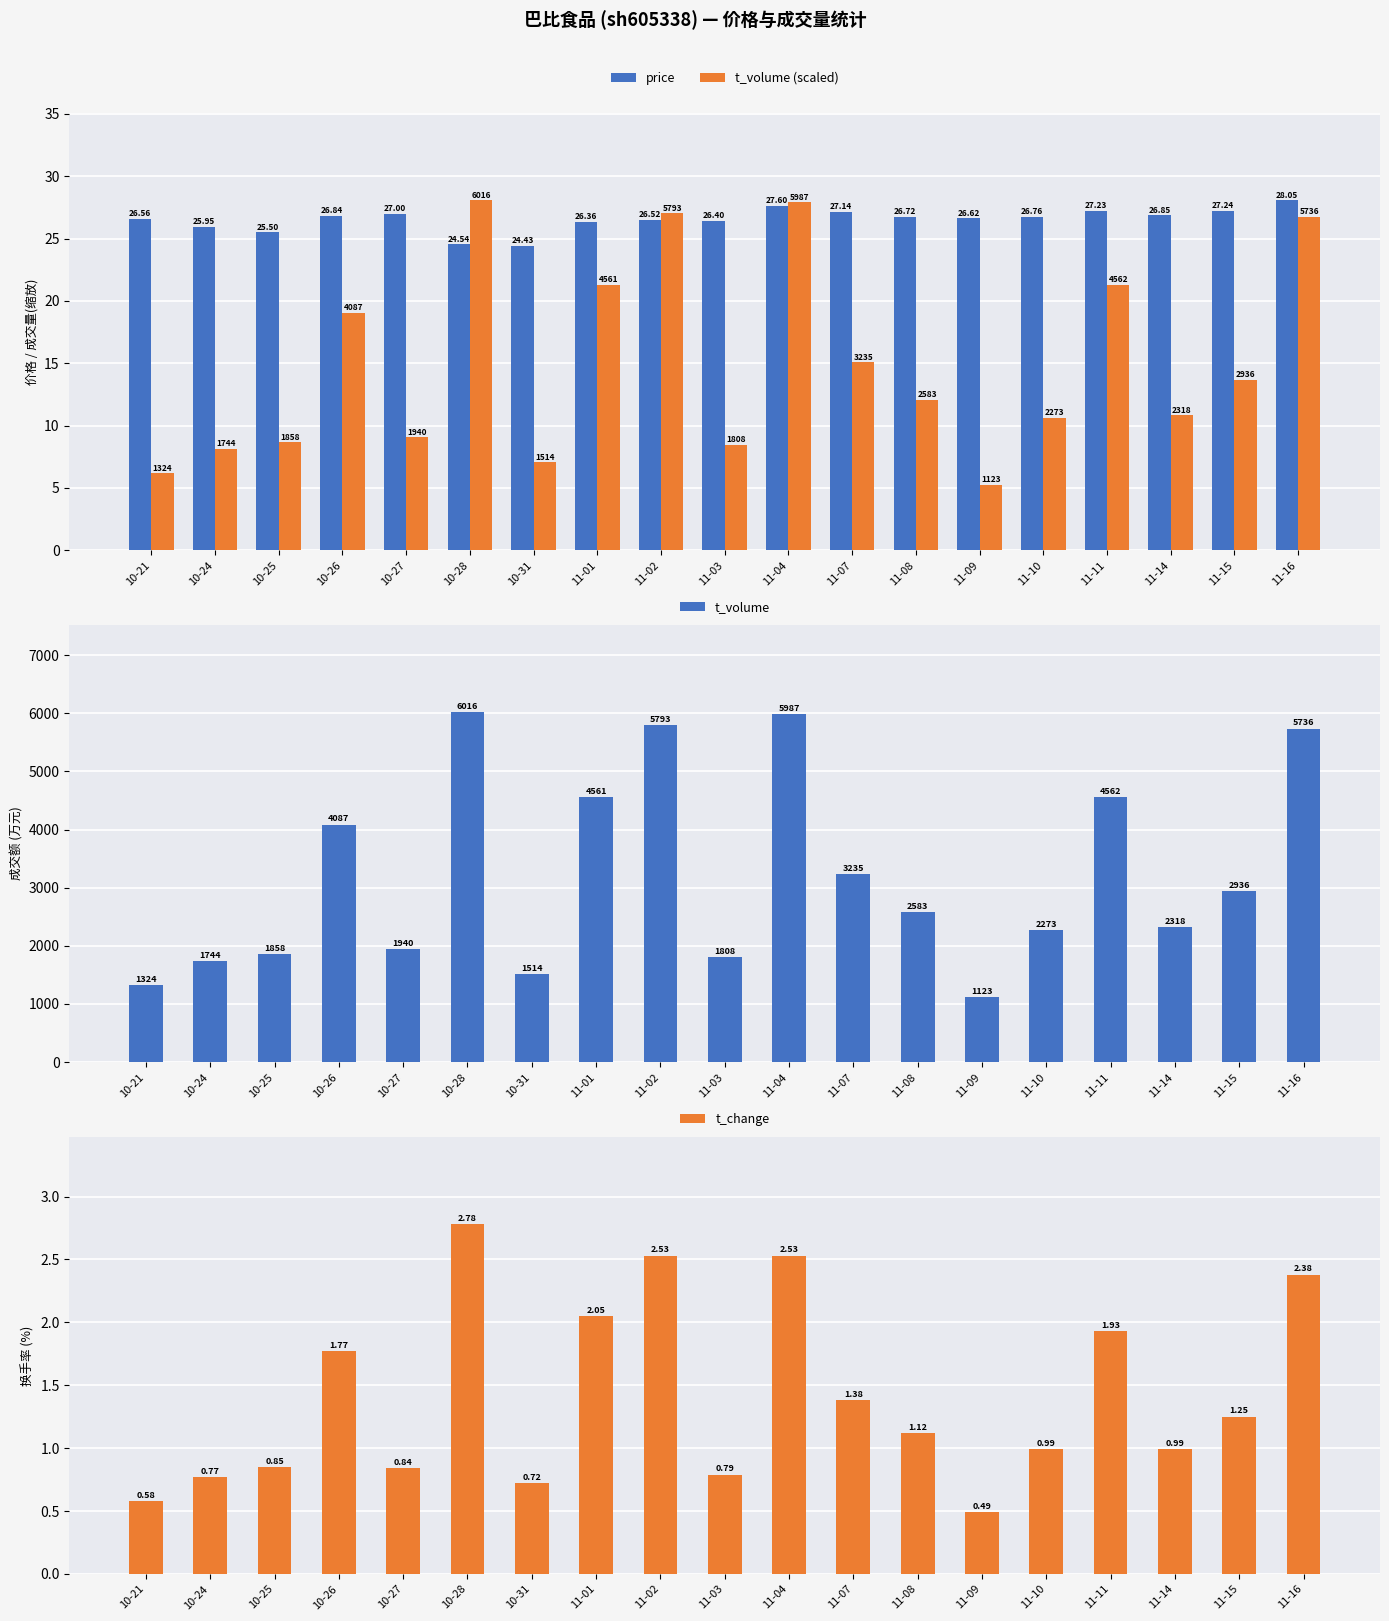

Are the bars horizontal?

No